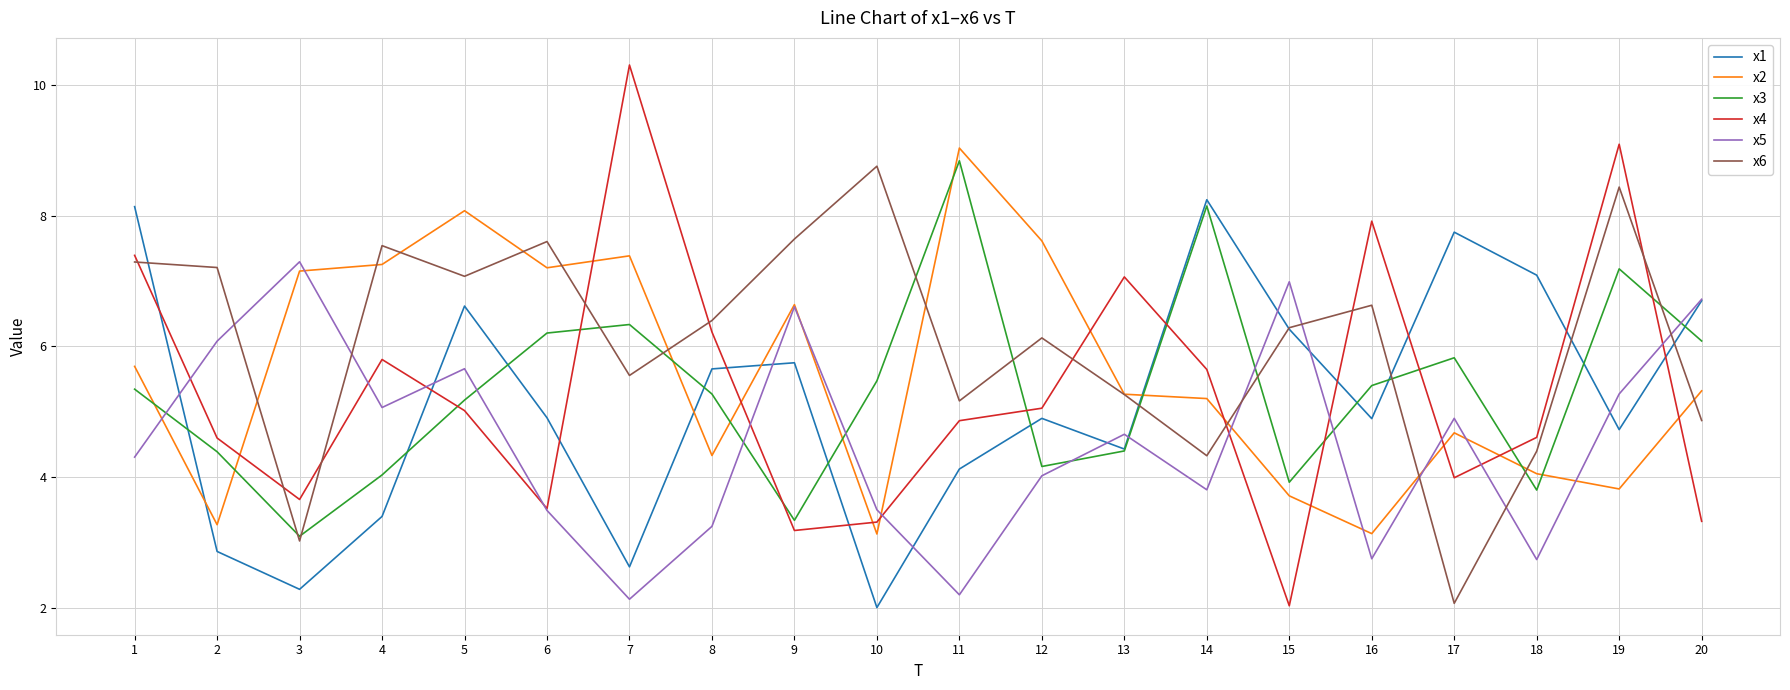

At which category does the chart reach its peak across all series?

7